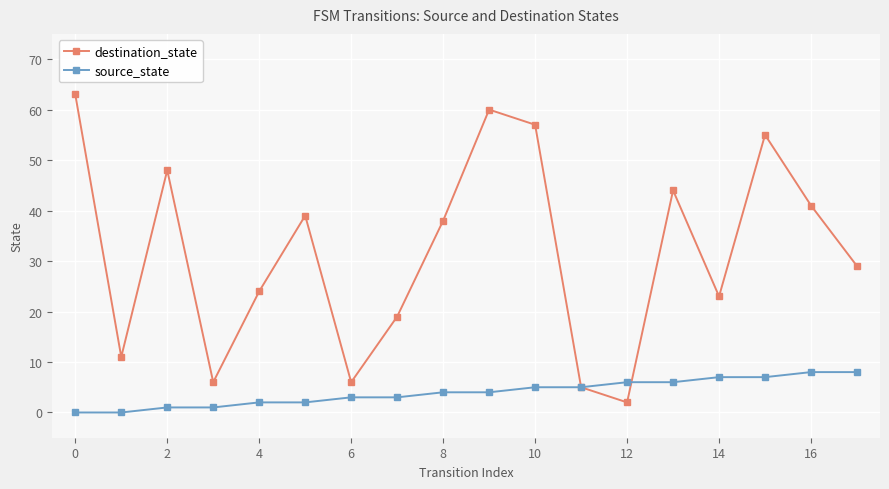

At how many categories does at least one series exceed 53?

4